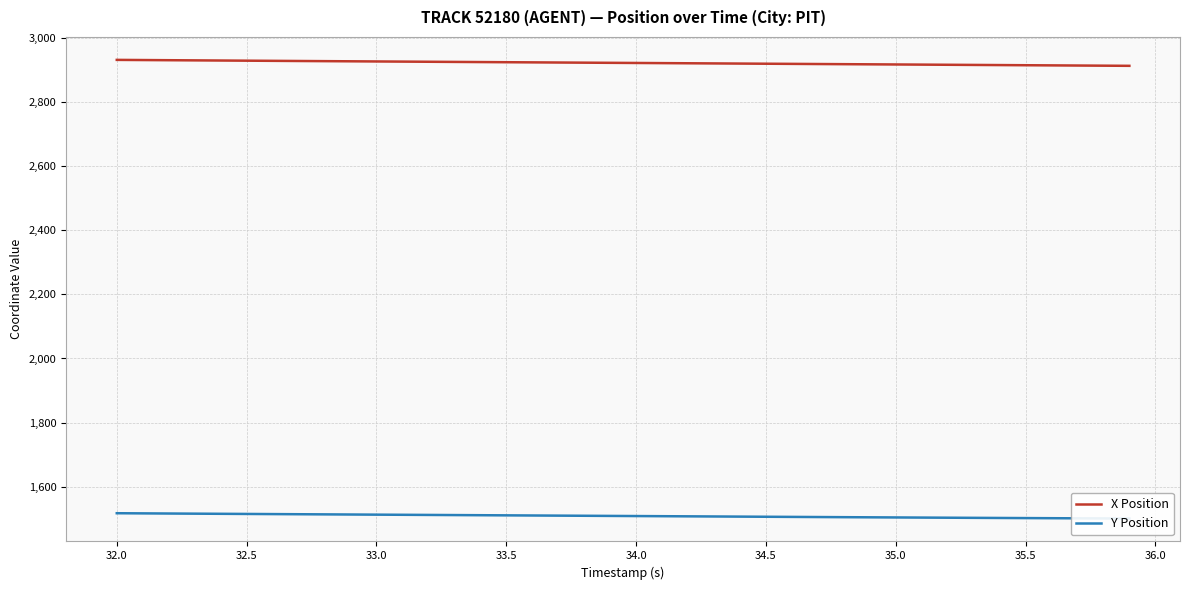

How many values in the X Position series are below 2923?

19